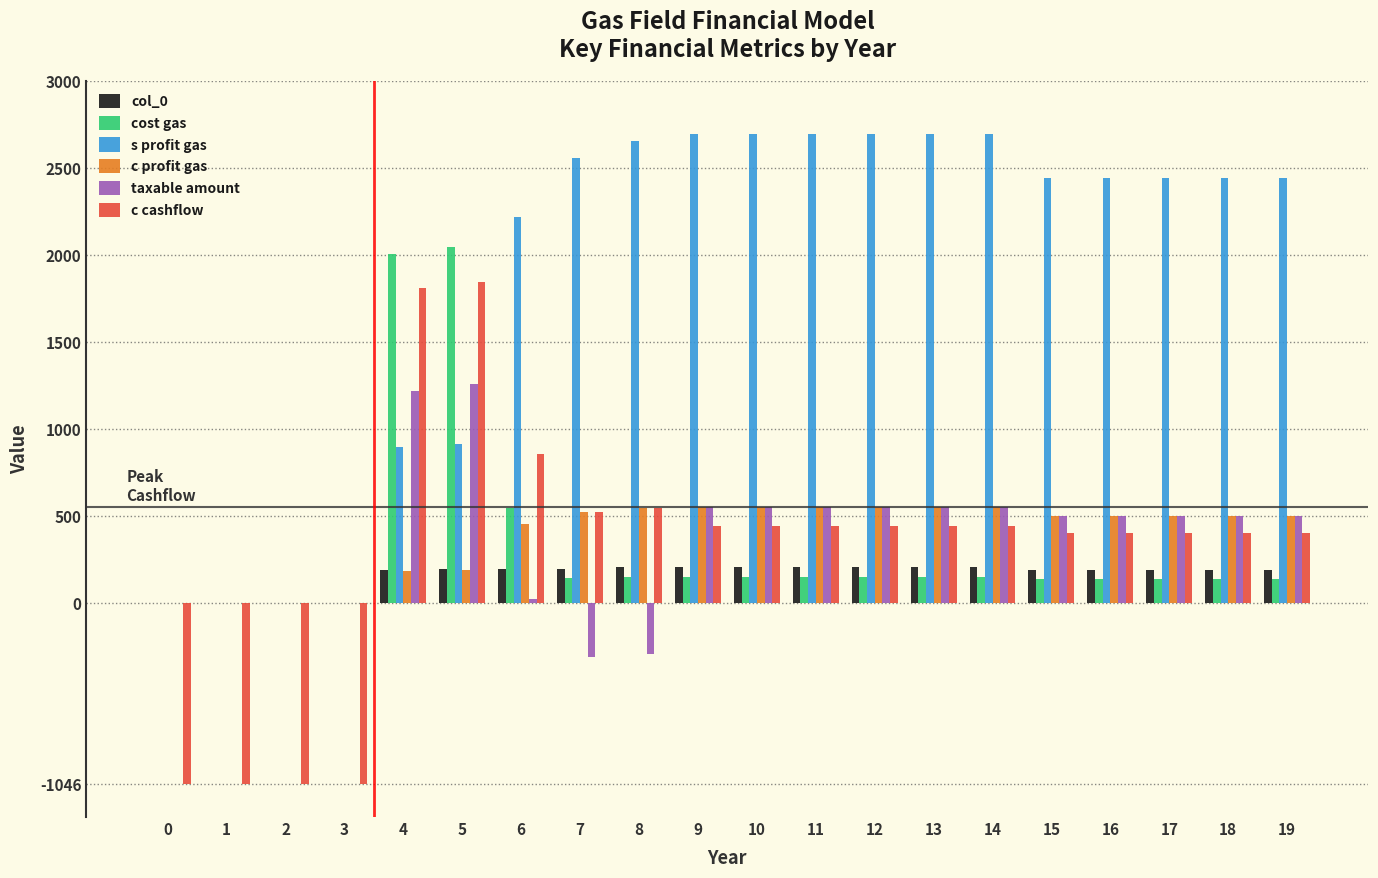

What are all the series names shown in the legend?

col_0, cost gas, s profit gas, c profit gas, taxable amount, c cashflow